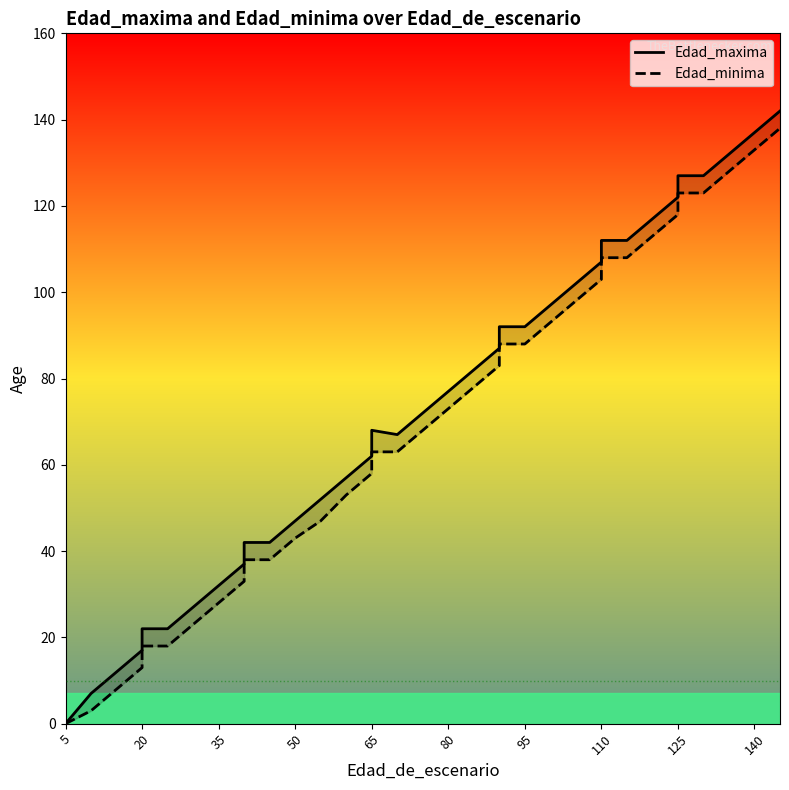

True or false: Edad_minima and Edad_maxima intersect in this chart.

False